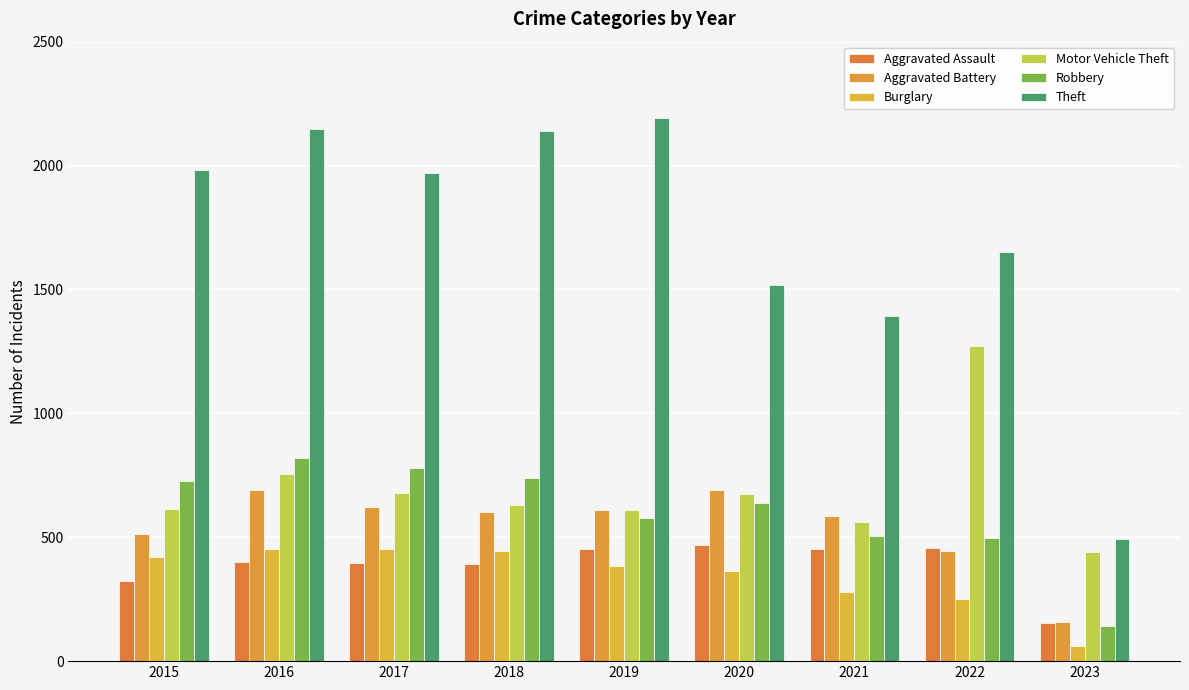

Which series has the largest total across all categories?

Theft